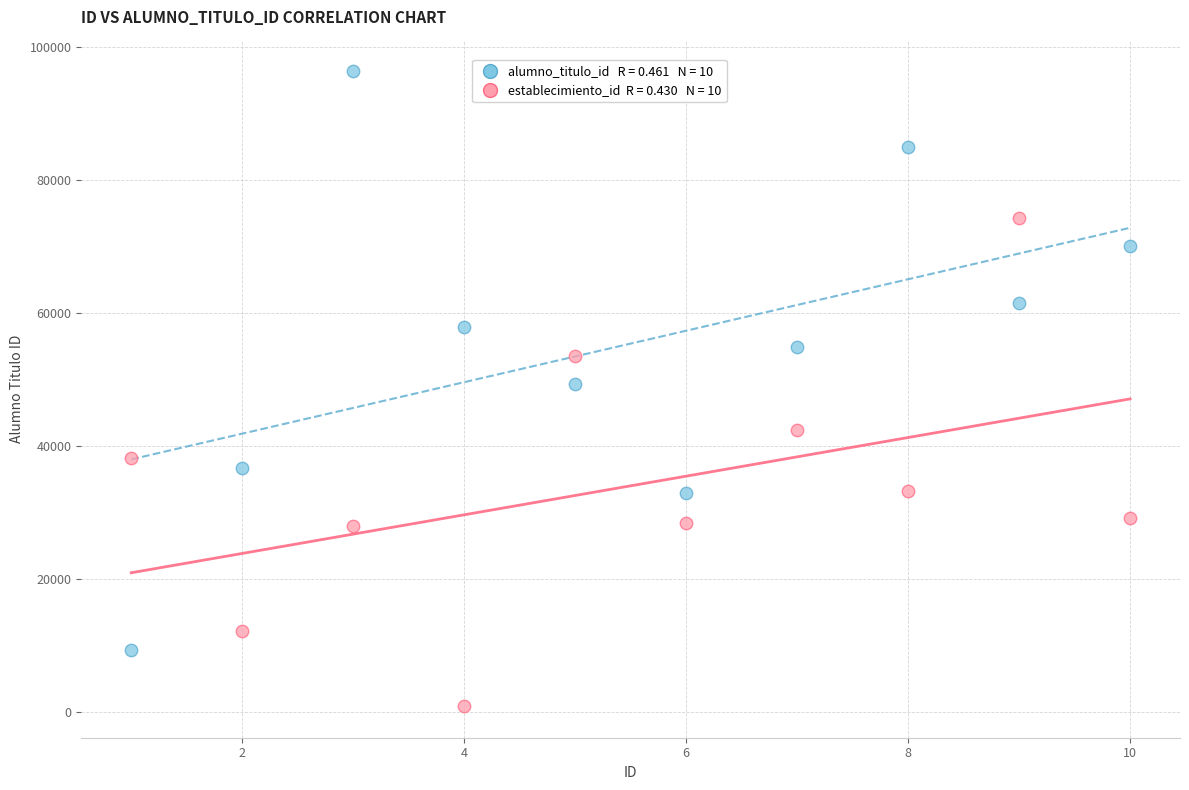

Across all data points, what is the range of Y values (max minus min)?

95391